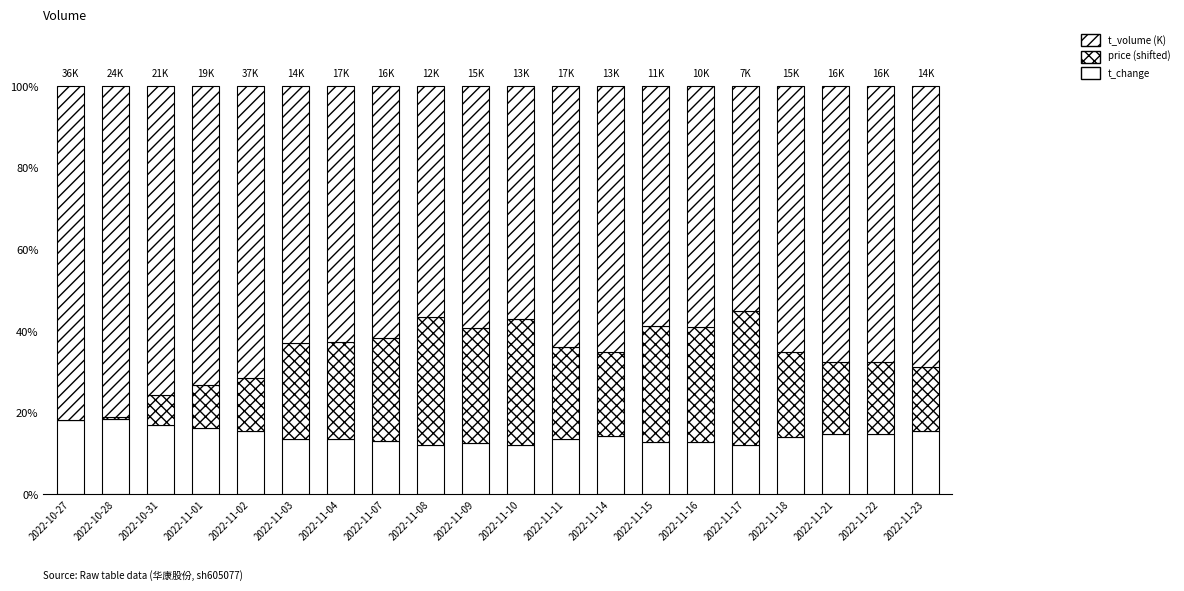

Is it true that t_change equals 6.2 at 2022-11-10?

False